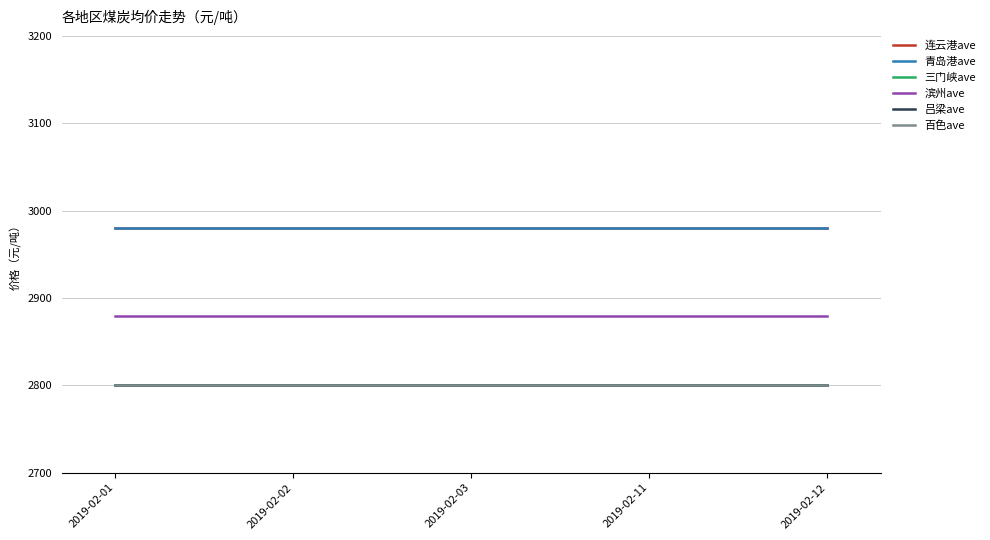

Does the chart have visible grid lines?

Yes